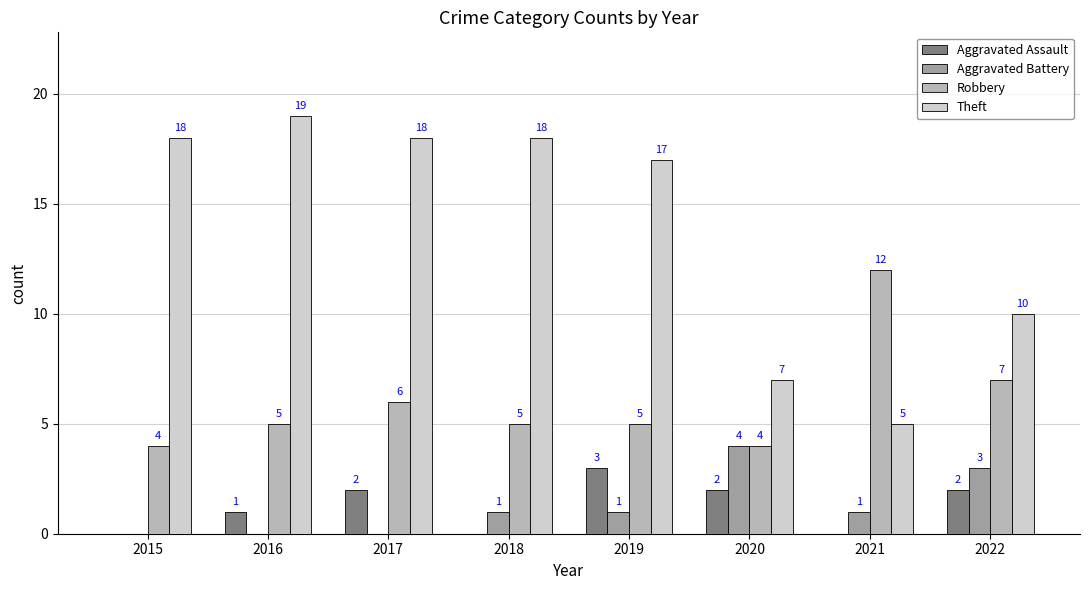

What is the maximum value for Aggravated Assault?

3